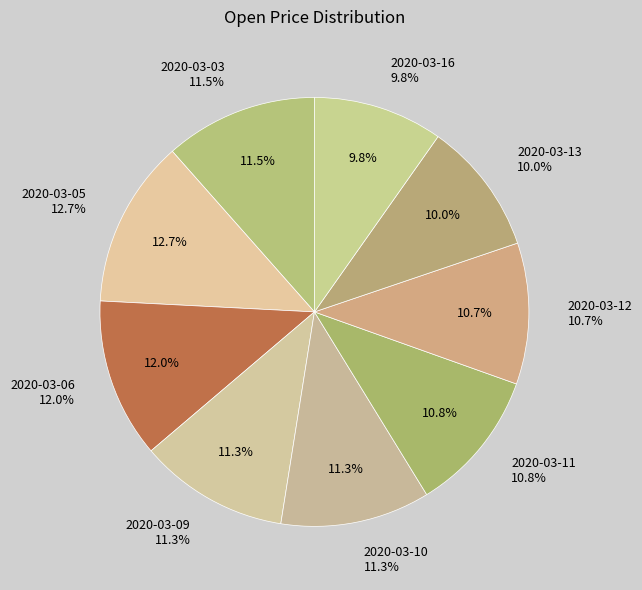

To the nearest percent, what portion does 2020-03-09 represent?

11%